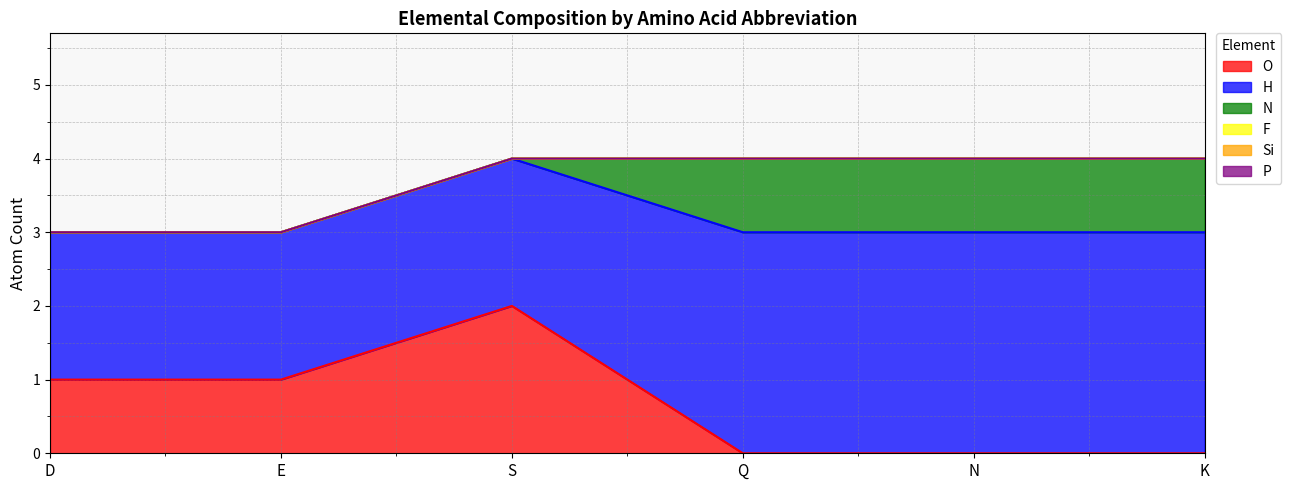

Does the chart display data point markers on the line(s)?

No